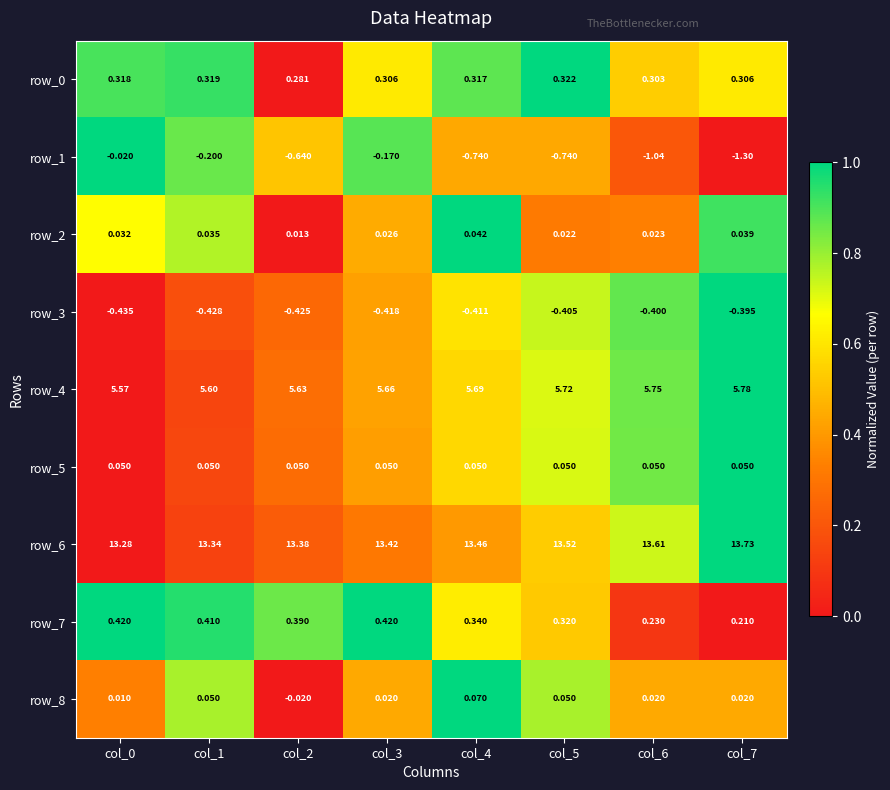

How many series are shown in this chart?

9